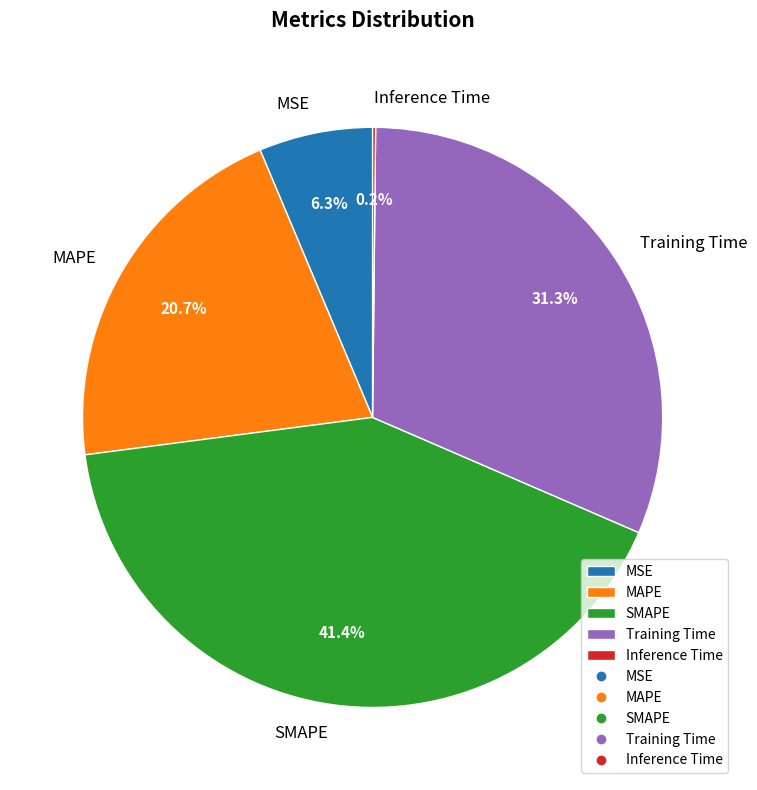

Which category has the biggest portion of the pie?

SMAPE